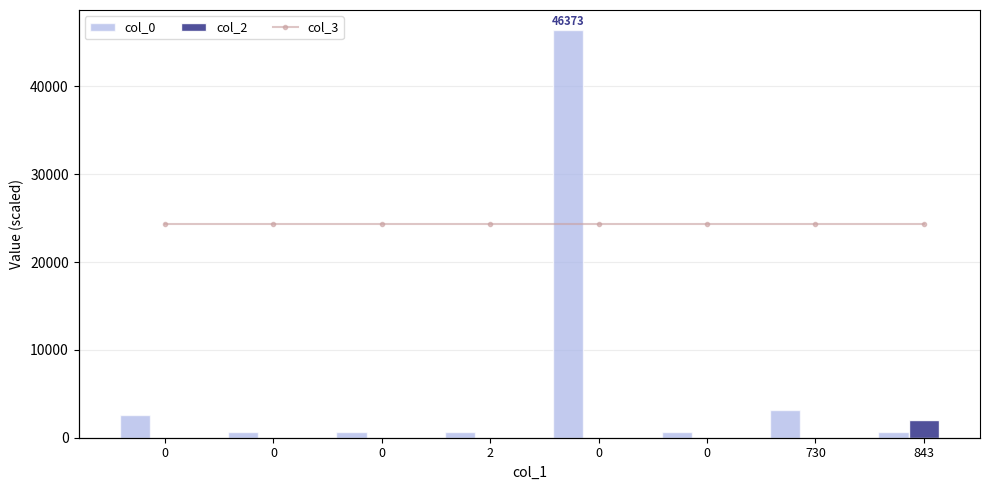

What is the sum of the col_0 values at 0 and 0?

48970.1